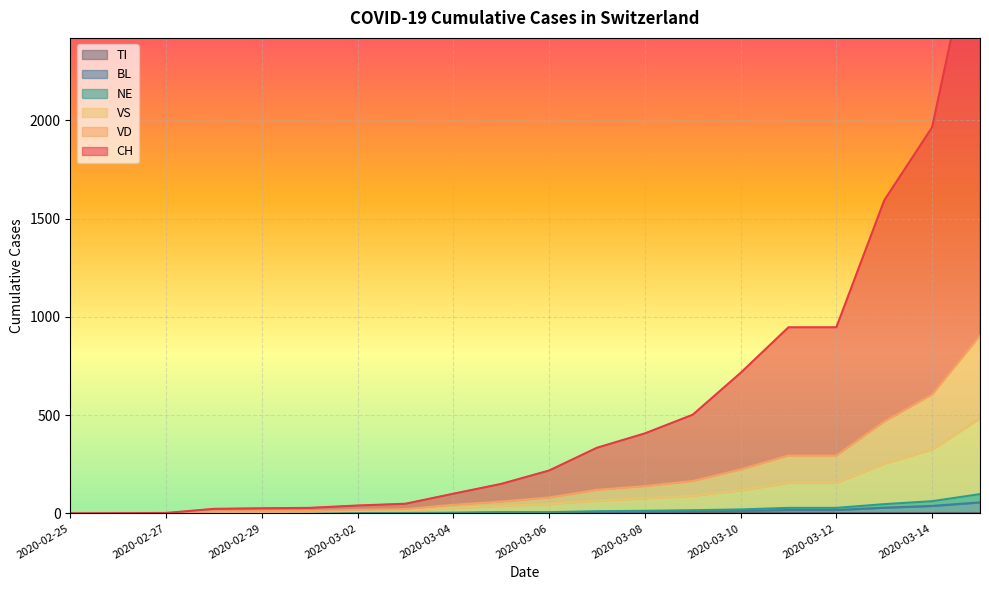

Is it true that CH equals 3106 at 2020-03-15?

True